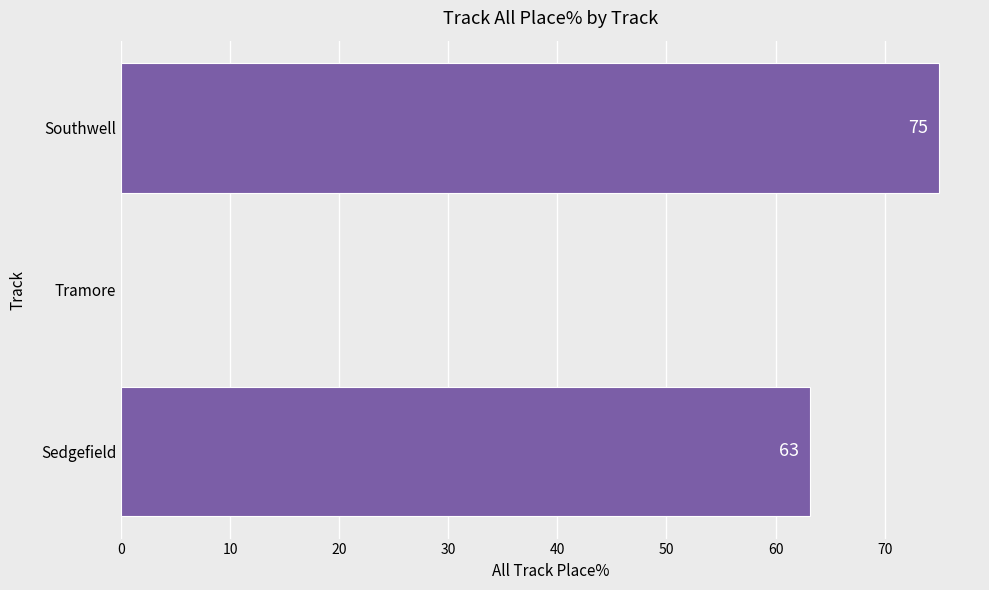

The value at Sedgefield is 37.3. True or false?

False